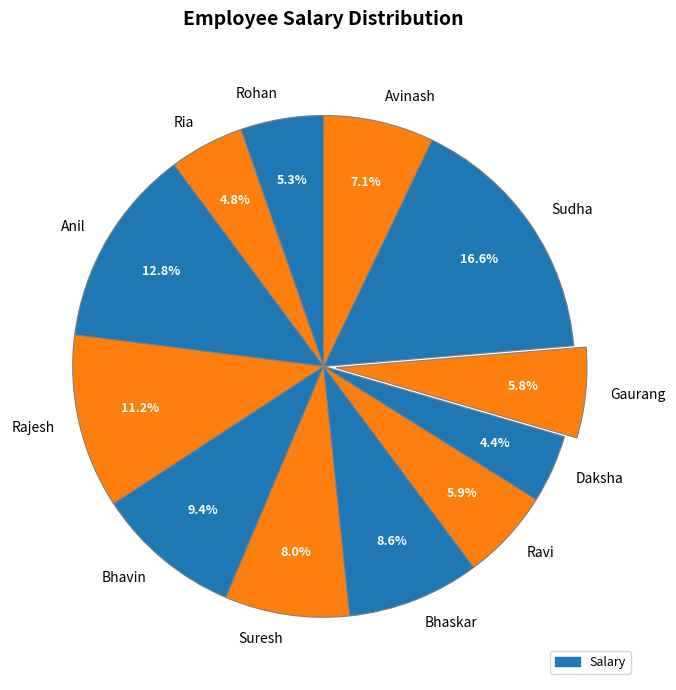

True or false: Rajesh accounts for 11% of the total.

True